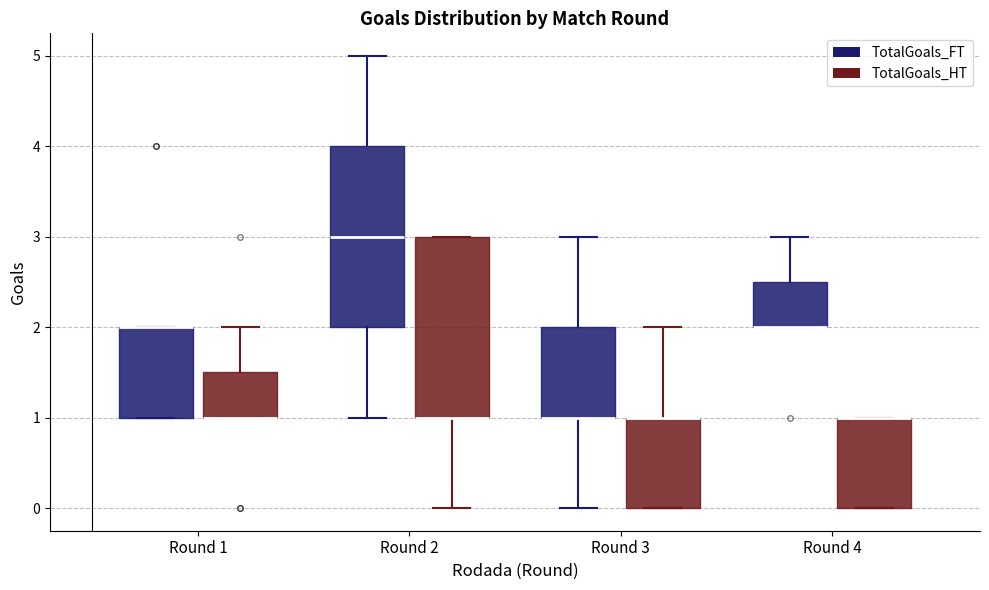

Reading left to right, transcribe this box plot: for each box, give where its median line is, the range the box spans, and where its two whiskers end, as read against the y-axis. The values are not printed on the chart, so give them approximately, as read against the axis.

Round 1 (TotalGoals_FT): median 2.0 (drawn on the box's upper edge), box 1.0 to 2.0, whiskers 1.0 to 2.0
Round 1 (TotalGoals_HT): median 1.0 (drawn on the box's lower edge), box 1.0 to 1.5, whiskers 1.0 to 2.0
Round 2 (TotalGoals_FT): median 3.0, box 2.0 to 4.0, whiskers 1.0 to 5.0
Round 2 (TotalGoals_HT): median 1.0 (drawn on the box's lower edge), box 1.0 to 3.0, whiskers 0.0 to 3.0
Round 3 (TotalGoals_FT): median 1.0 (drawn on the box's lower edge), box 1.0 to 2.0, whiskers 0.0 to 3.0
Round 3 (TotalGoals_HT): median 1.0 (drawn on the box's upper edge), box 0.0 to 1.0, whiskers 0.0 to 2.0
Round 4 (TotalGoals_FT): median 2.0 (drawn on the box's lower edge), box 2.0 to 2.5, whiskers 2.0 to 3.0
Round 4 (TotalGoals_HT): median 1.0 (drawn on the box's upper edge), box 0.0 to 1.0, whiskers 0.0 to 1.0